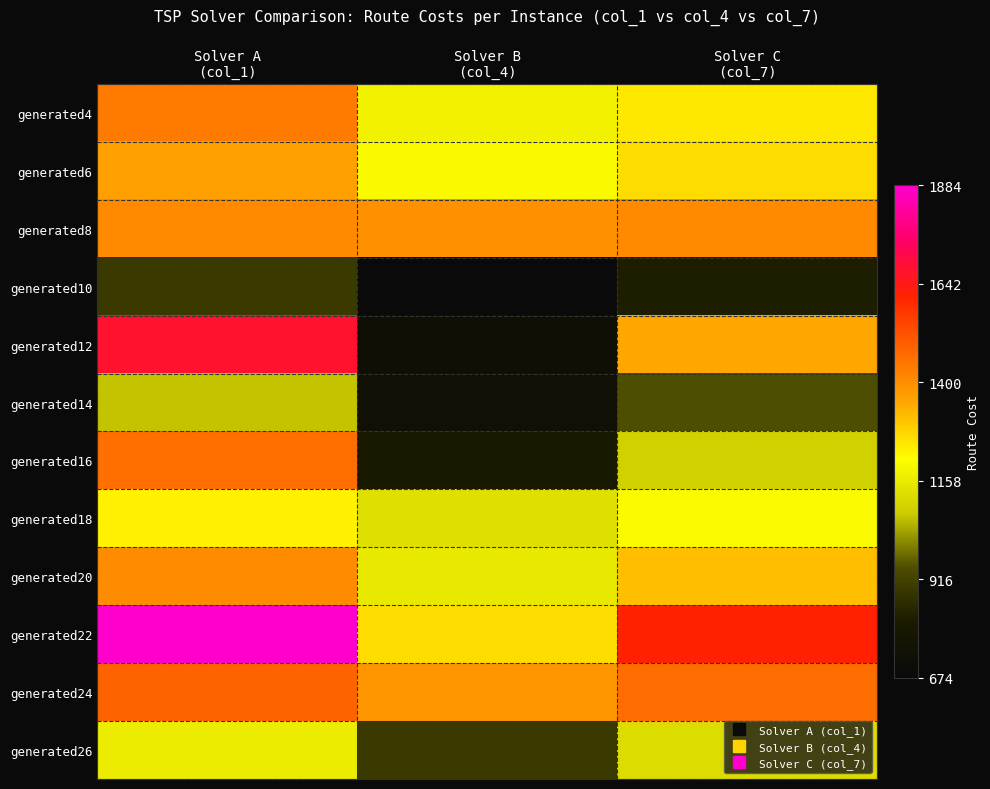

At how many categories does at least one series exceed 1493?

2